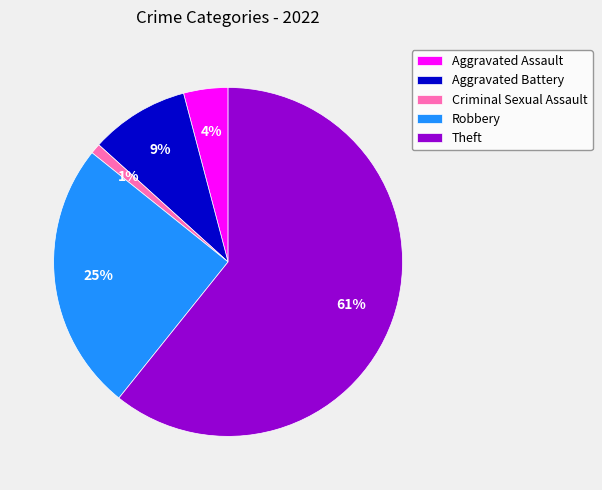

Is it true that Aggravated Battery is 16% of the pie?

False